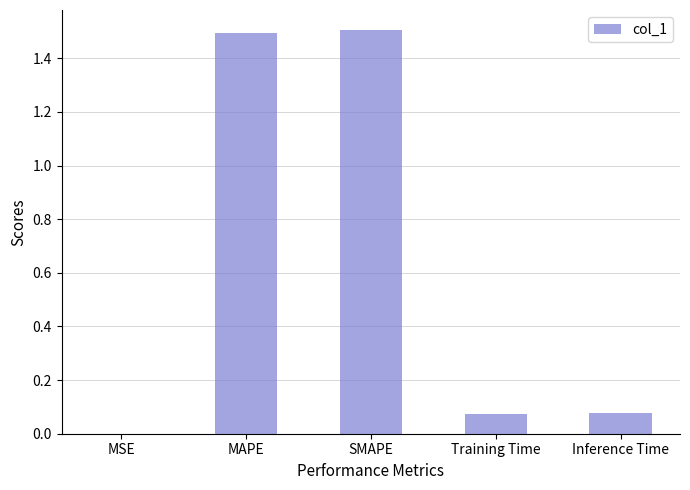

Are the bars horizontal?

No